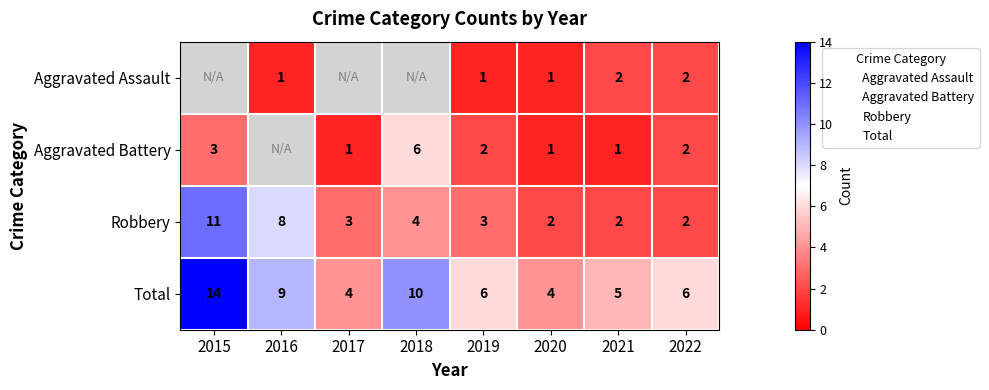

Between 2017 and 2016, which is larger?

2016